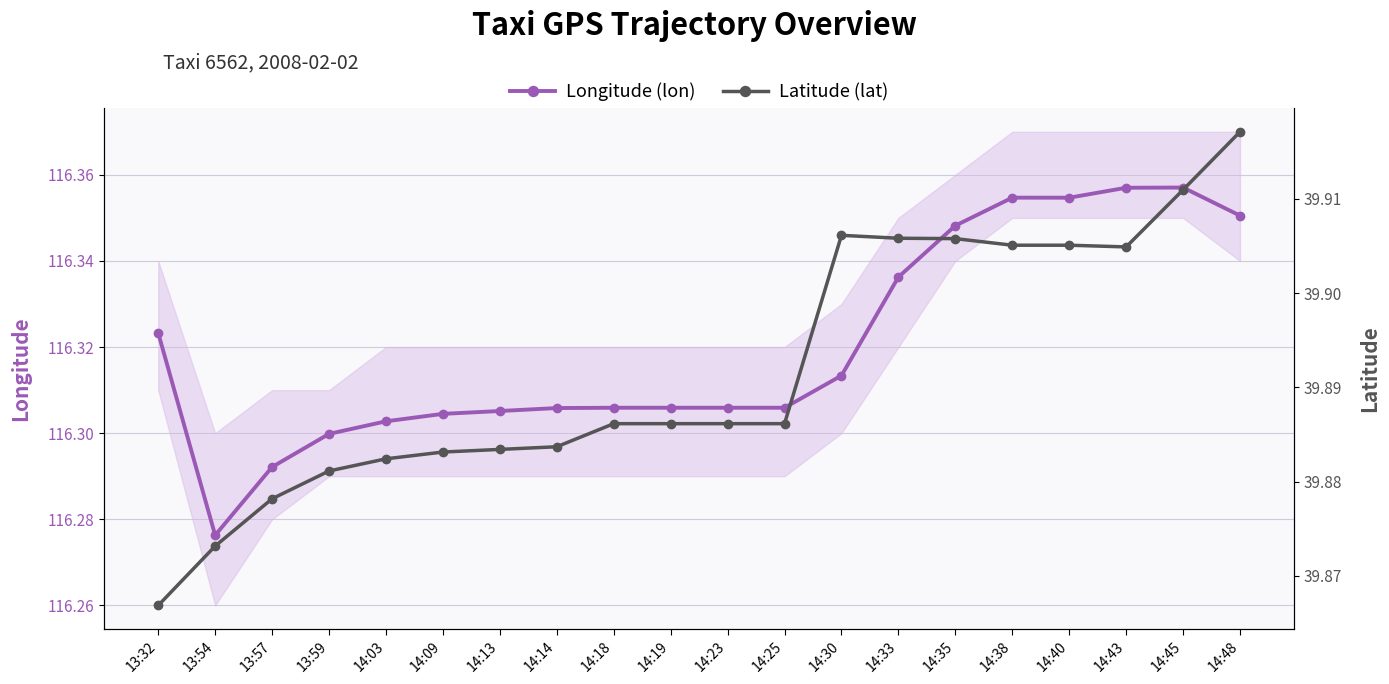

What is the total value across all series at 14:14?

156.2